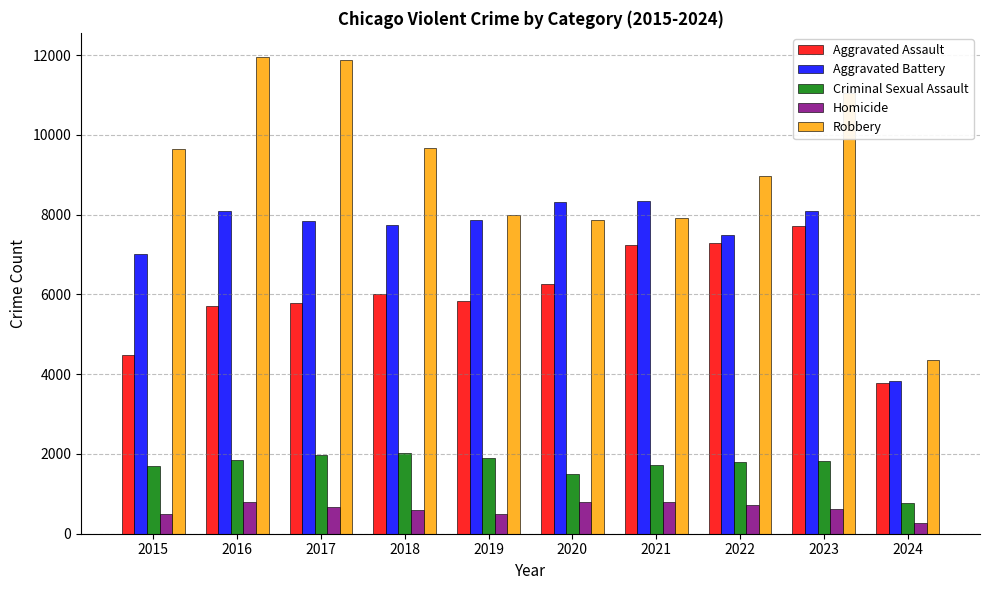

What is the sum of all Aggravated Assault values?

60101